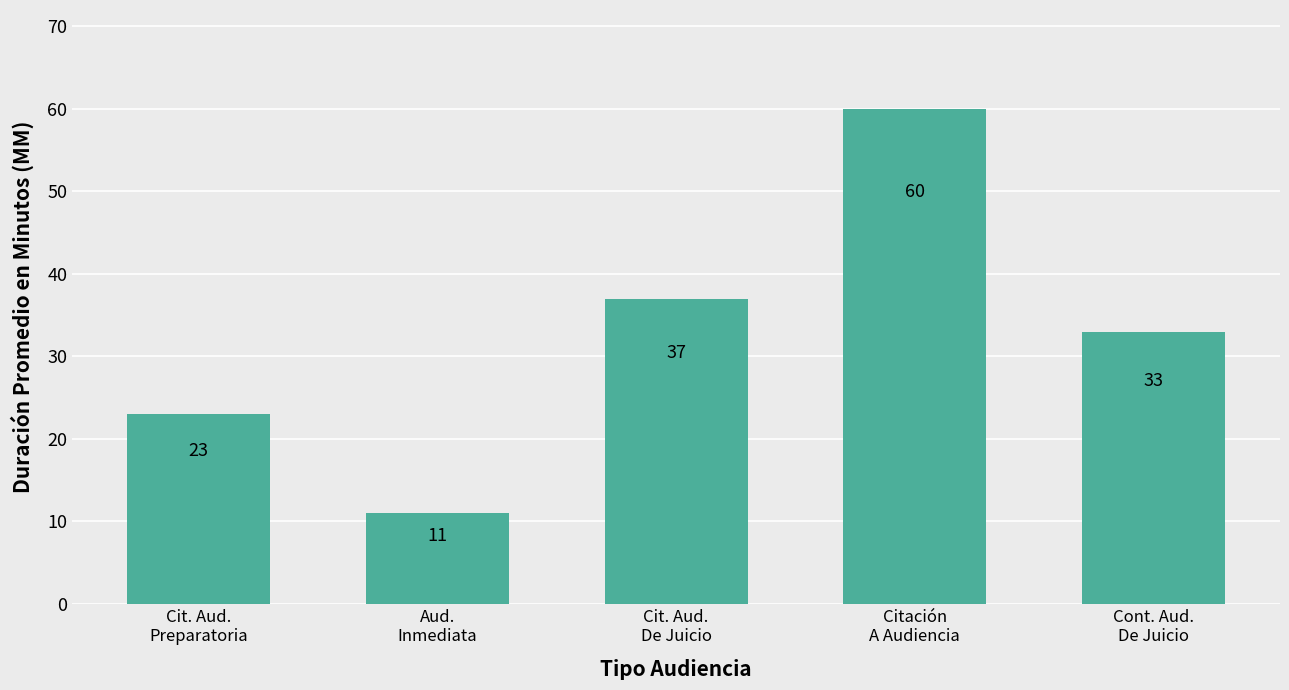

Which has a higher value, Citación
A Audiencia or Aud.
Inmediata?

Citación
A Audiencia